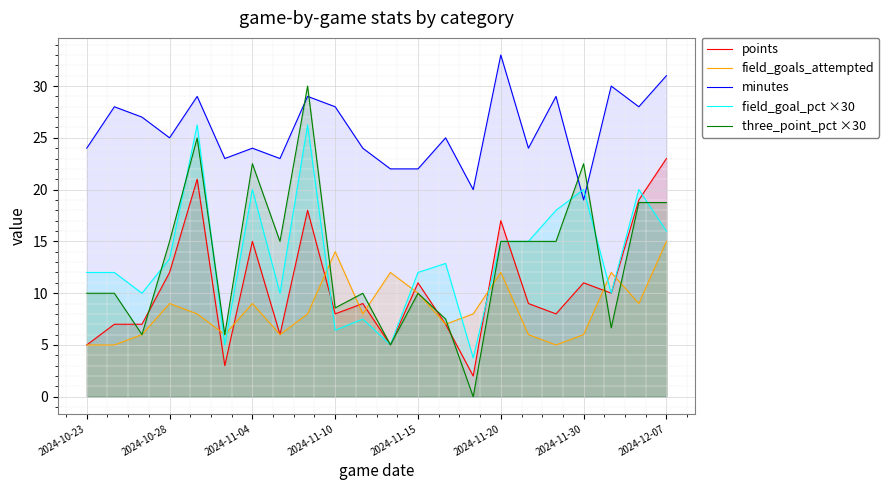

What is the value of the minutes point at the 20th from the left?

30.0